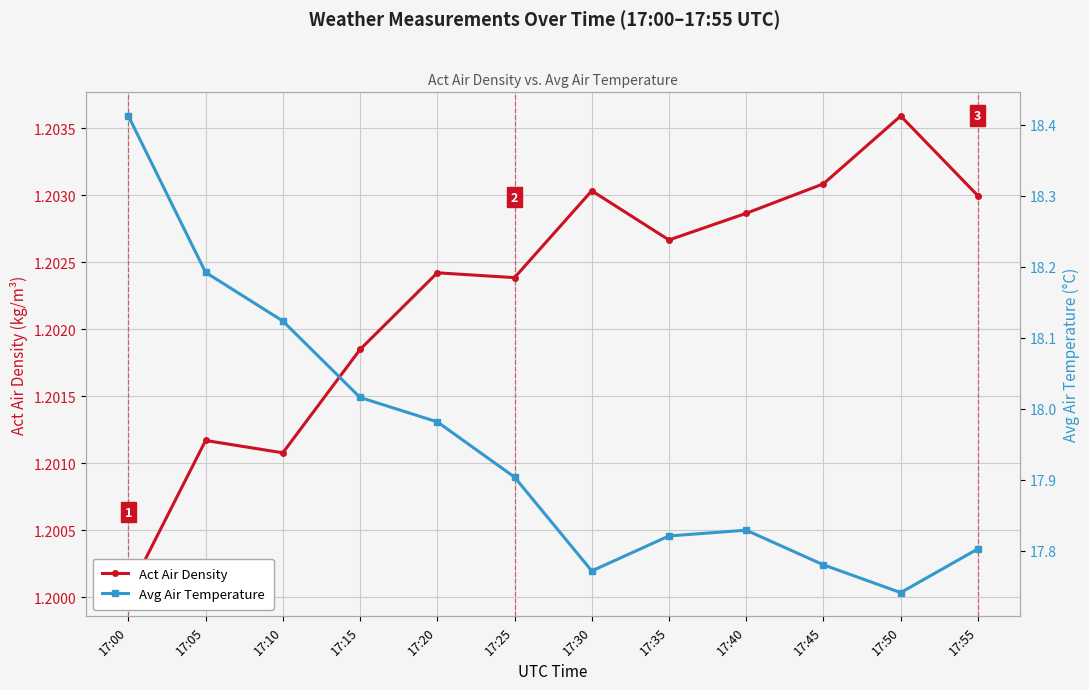

List the series in order of their peak value, highest first.

Avg Air Temperature, Act Air Density